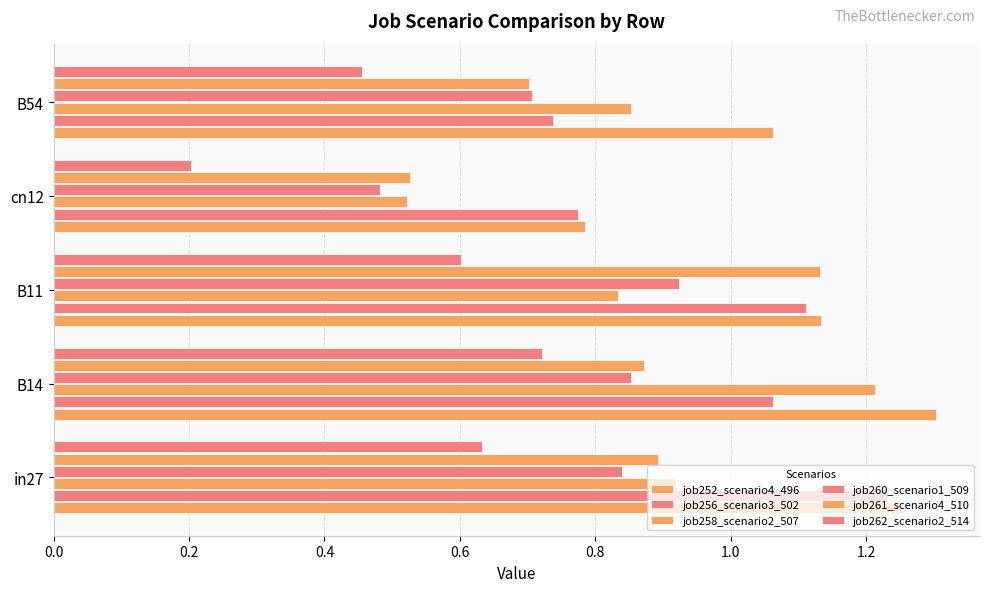

How many values in the job256_scenario3_502 series exceed 1?

3